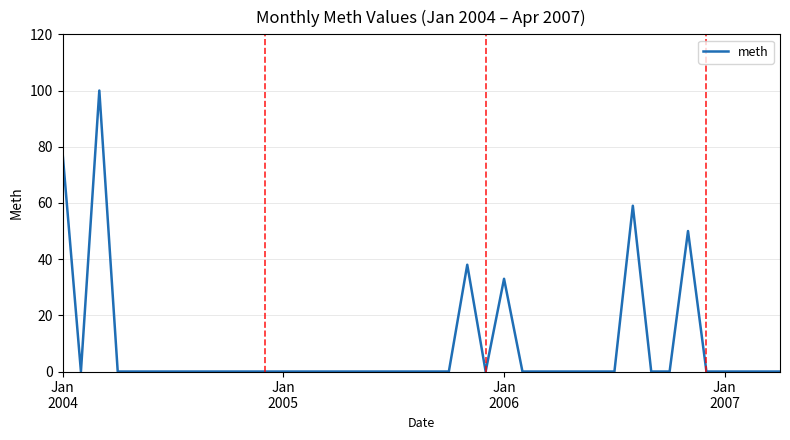

What is the difference between the maximum and minimum values?

100